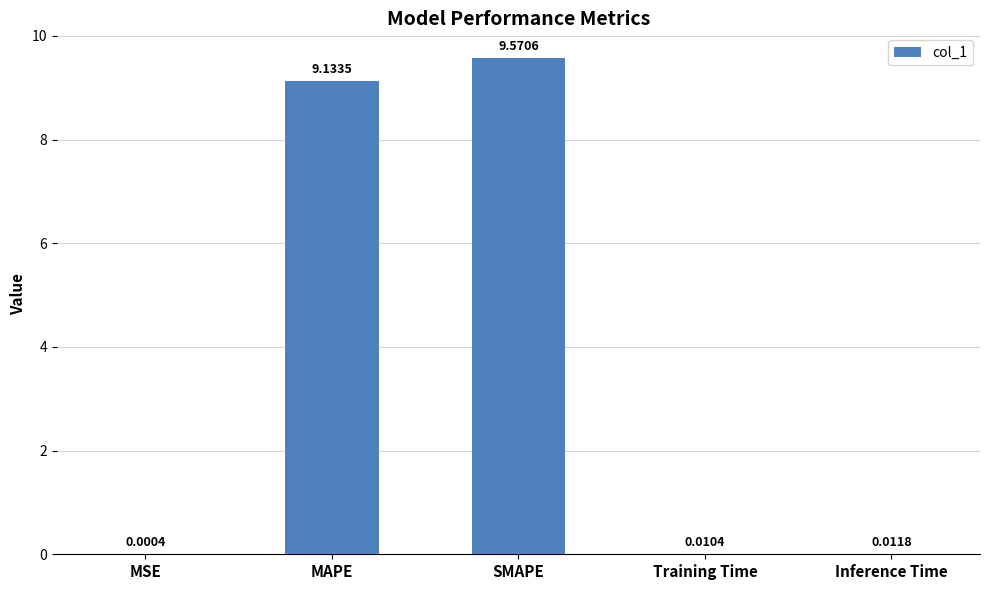

At which label is the value closest to 4?

Inference Time